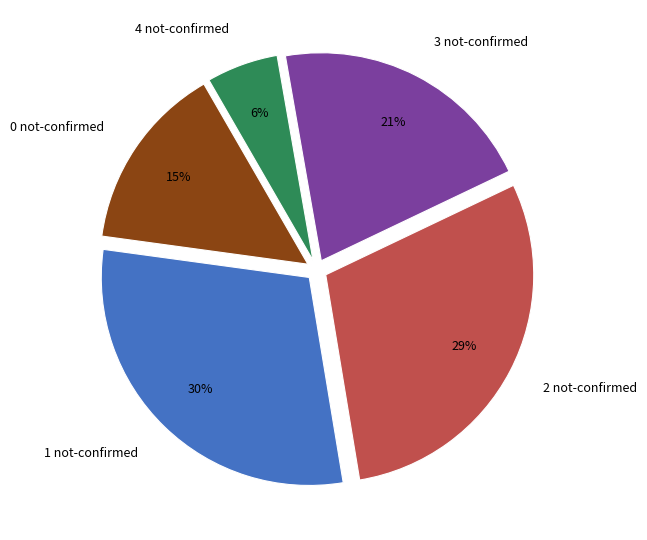

Which has a higher value, 1 not-confirmed or 4 not-confirmed?

1 not-confirmed